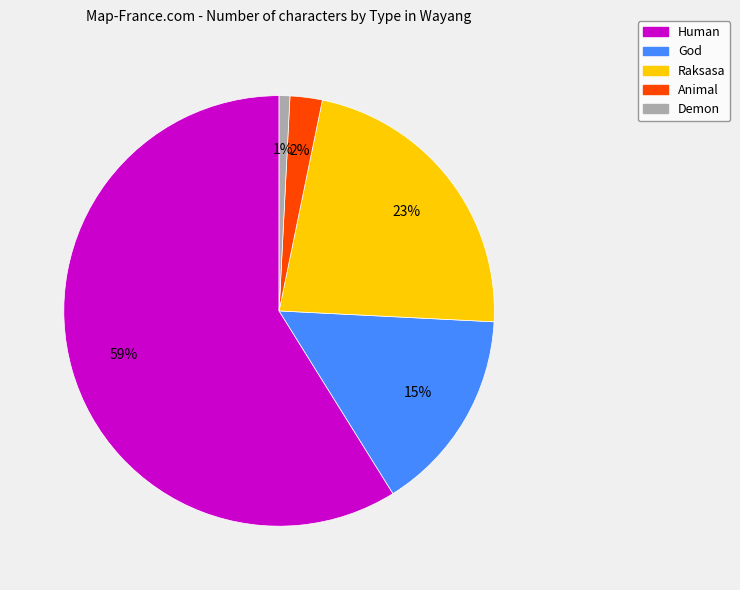

Combined, do Human and Raksasa account for over 50%?

Yes